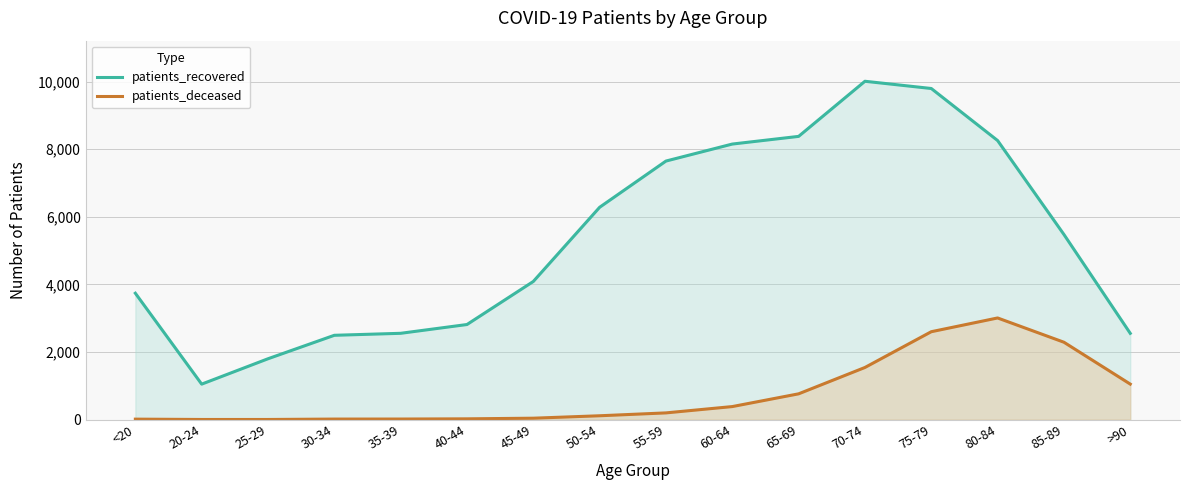

Which has a higher value, 85-89 or 25-29?

85-89